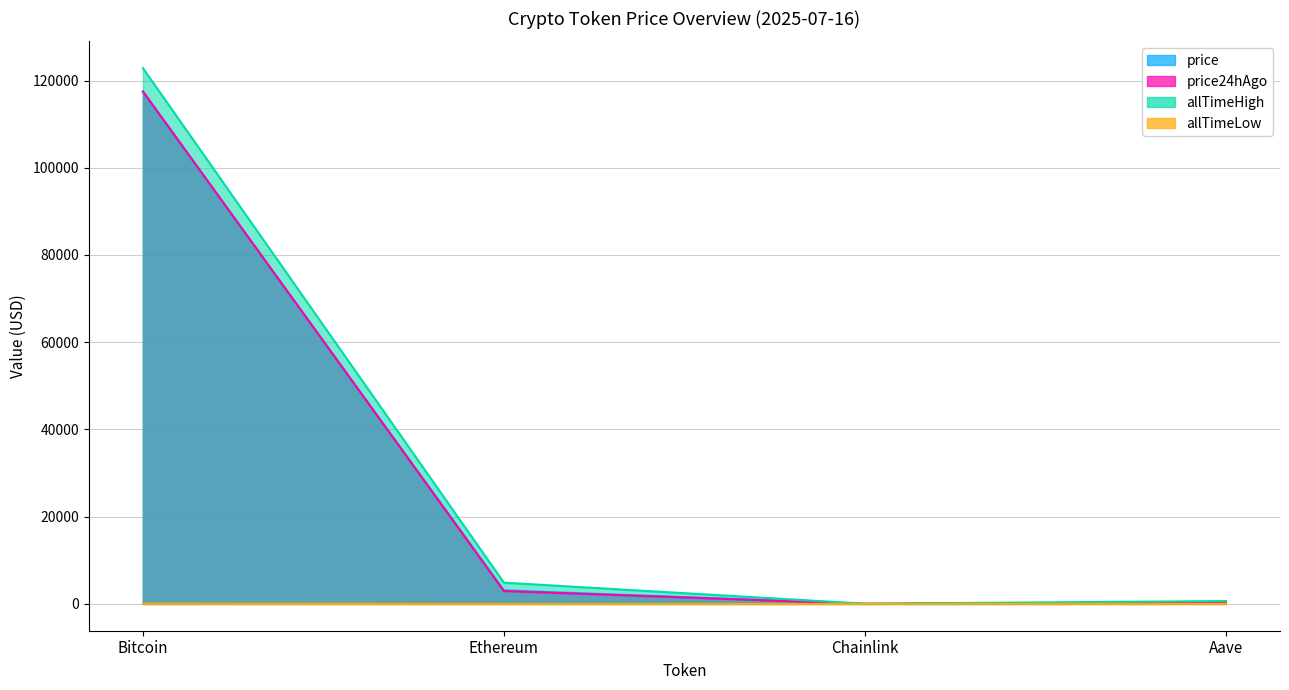

Is the value of allTimeHigh at Chainlink greater than the value of price24hAgo at Bitcoin?

No